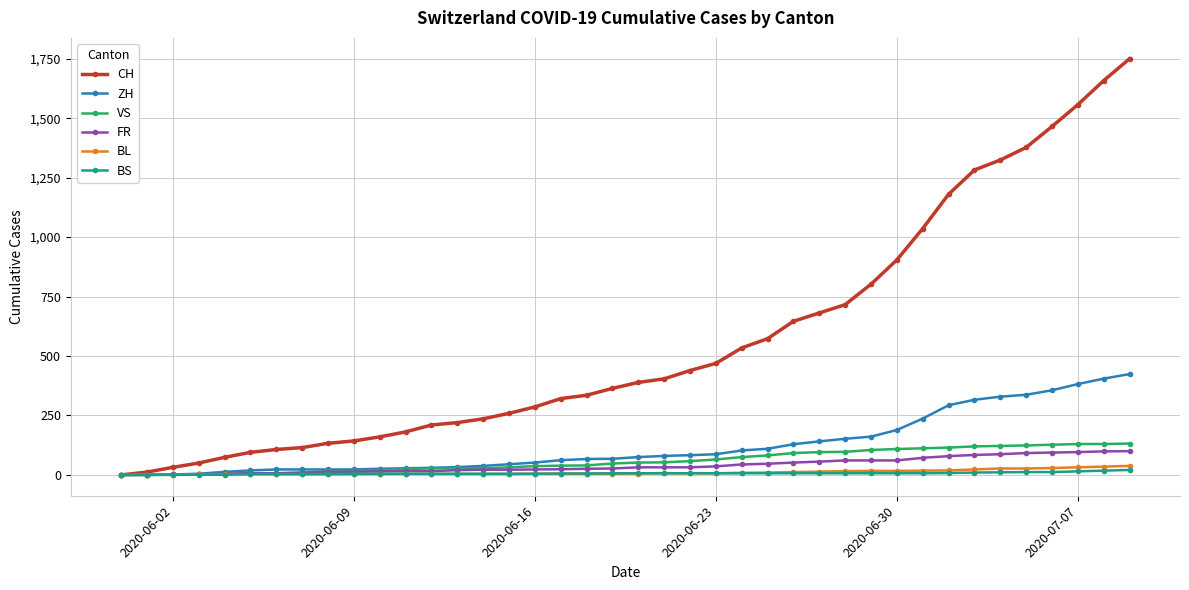

List the series in order of their peak value, lowest first.

BS, BL, FR, VS, ZH, CH